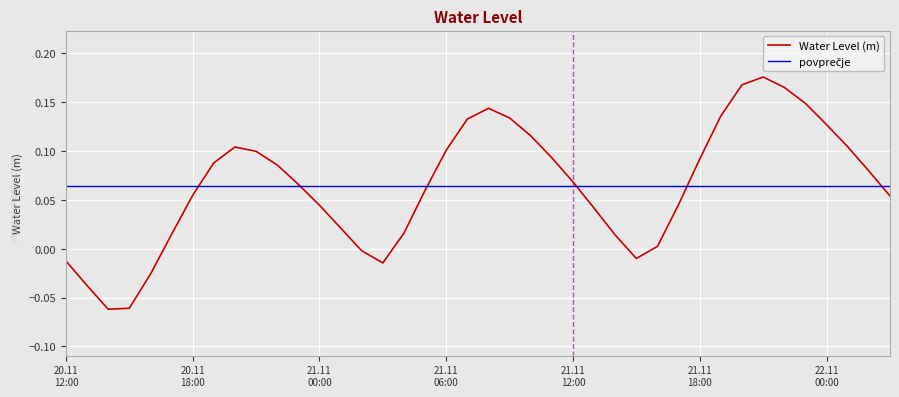

Which series has the largest range (max minus min)?

Water Level (m)